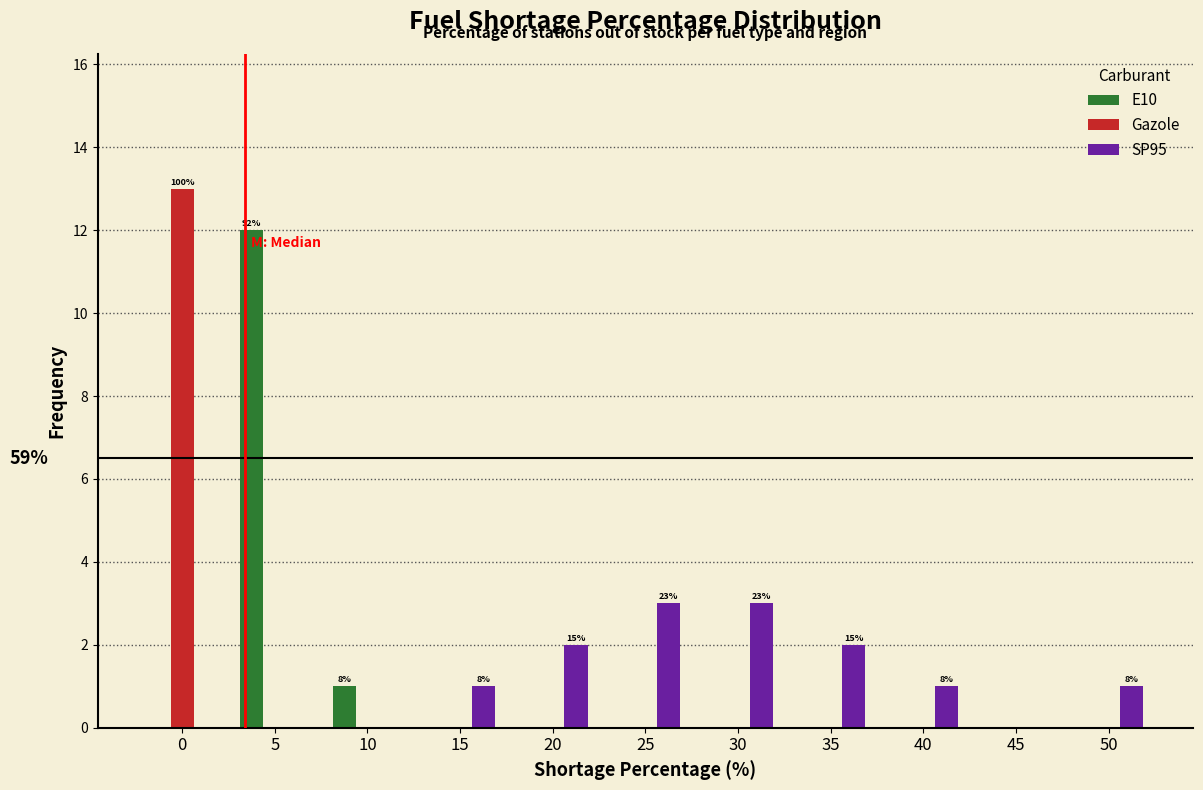

The SP95 series shows 2 at 50. True or false?

False